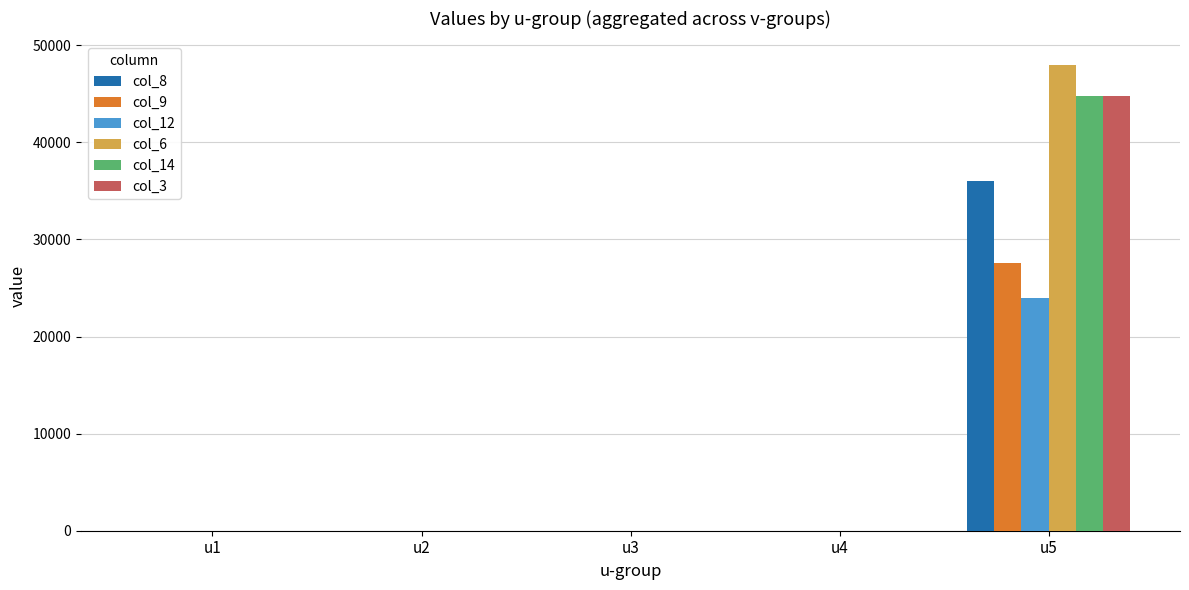

Reading left to right, transcribe all the data shown in this chart.

col_8: u1=0.0	u2=0.0	u3=0.0	u4=0.0	u5=36000.0
col_9: u1=0.0	u2=0.0	u3=0.0	u4=0.0	u5=27600.0
col_12: u1=0.0	u2=0.0	u3=0.0	u4=0.0	u5=24000.0
col_6: u1=0.0	u2=0.0	u3=0.0	u4=0.0	u5=48000.0
col_14: u1=0.0	u2=0.0	u3=0.0	u4=0.0	u5=44800.0
col_3: u1=0.0	u2=0.0	u3=0.0	u4=0.0	u5=44800.0